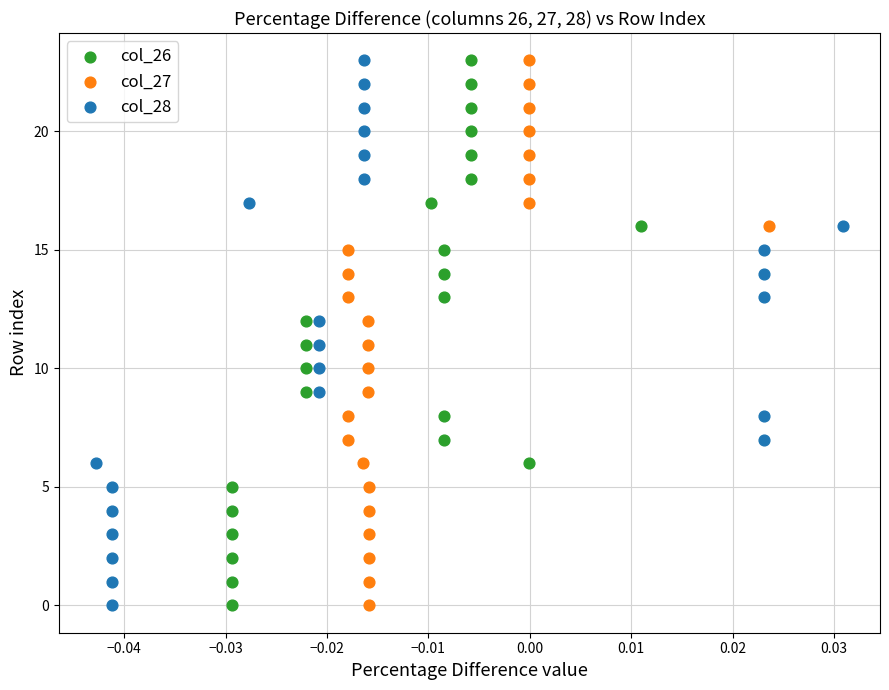

What are all the series names shown in the legend?

col_26, col_27, col_28